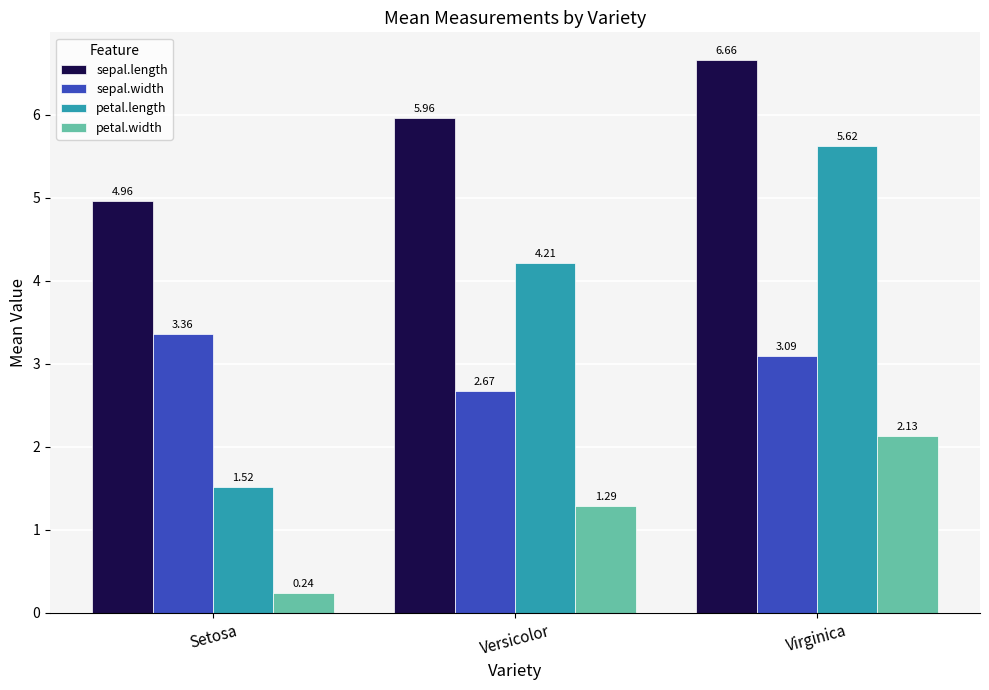

What is the difference between the maximum and second lowest values in the petal.length series?

1.4